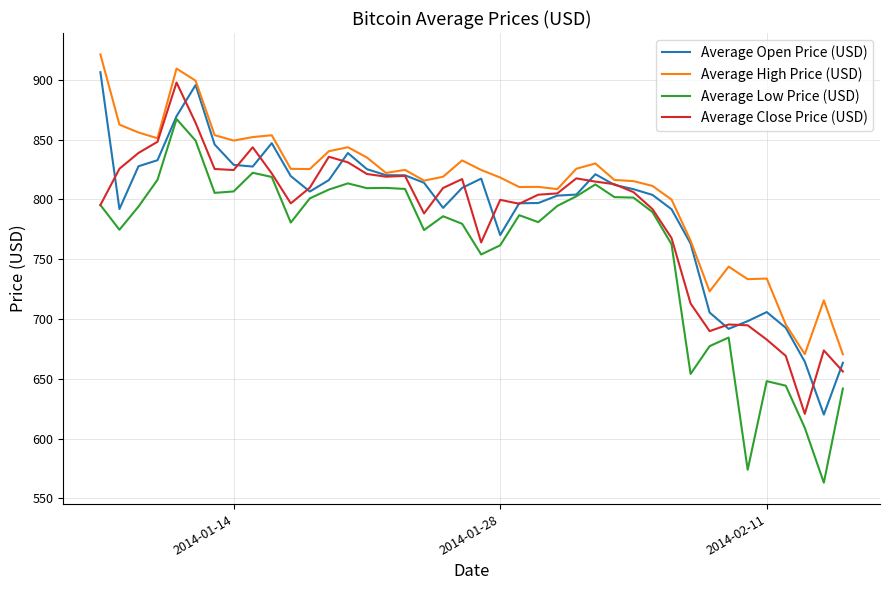

Which series has the largest range (max minus min)?

Average Low Price (USD)